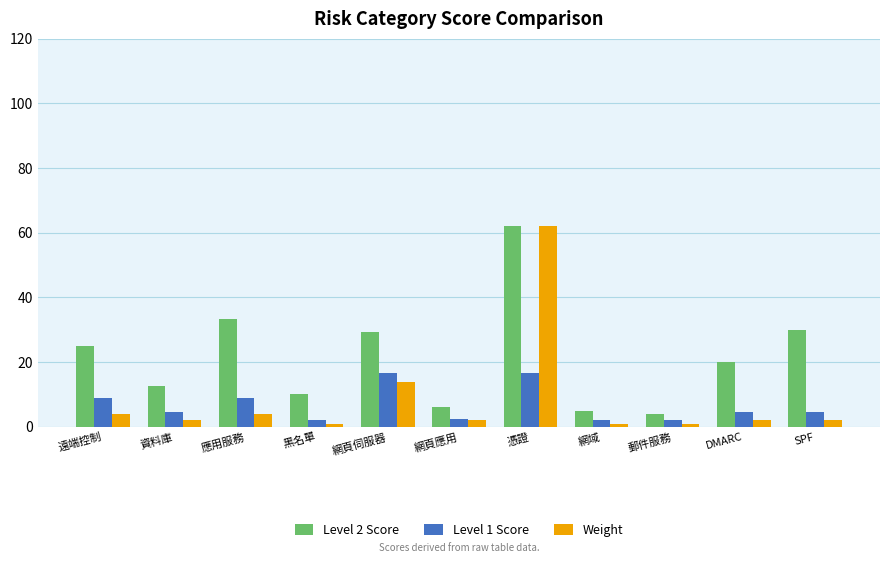

At which category is the sum across all series the highest?

憑證